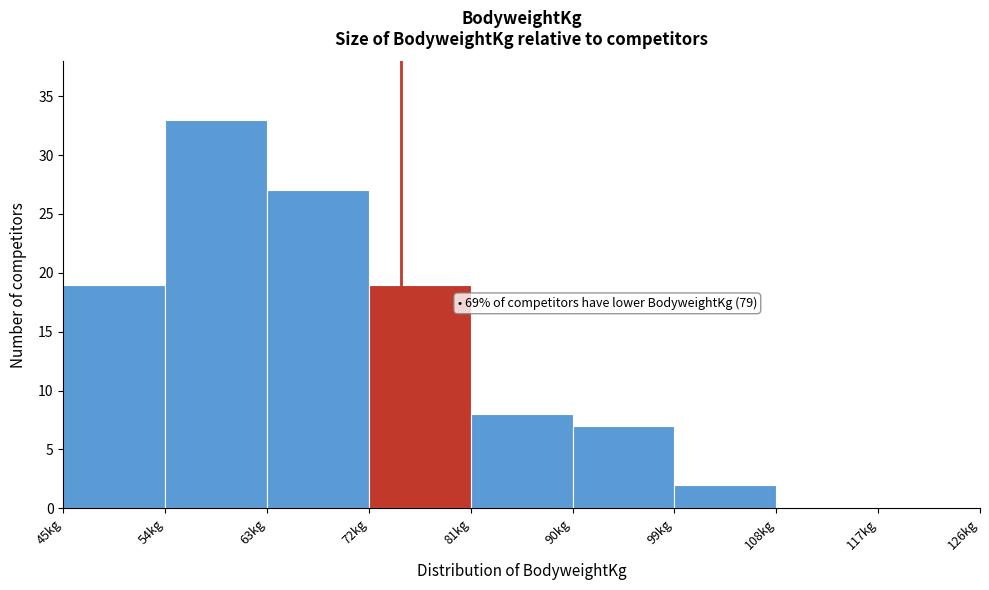

Over which range of the x-axis is the bar tallest?

54 to 63